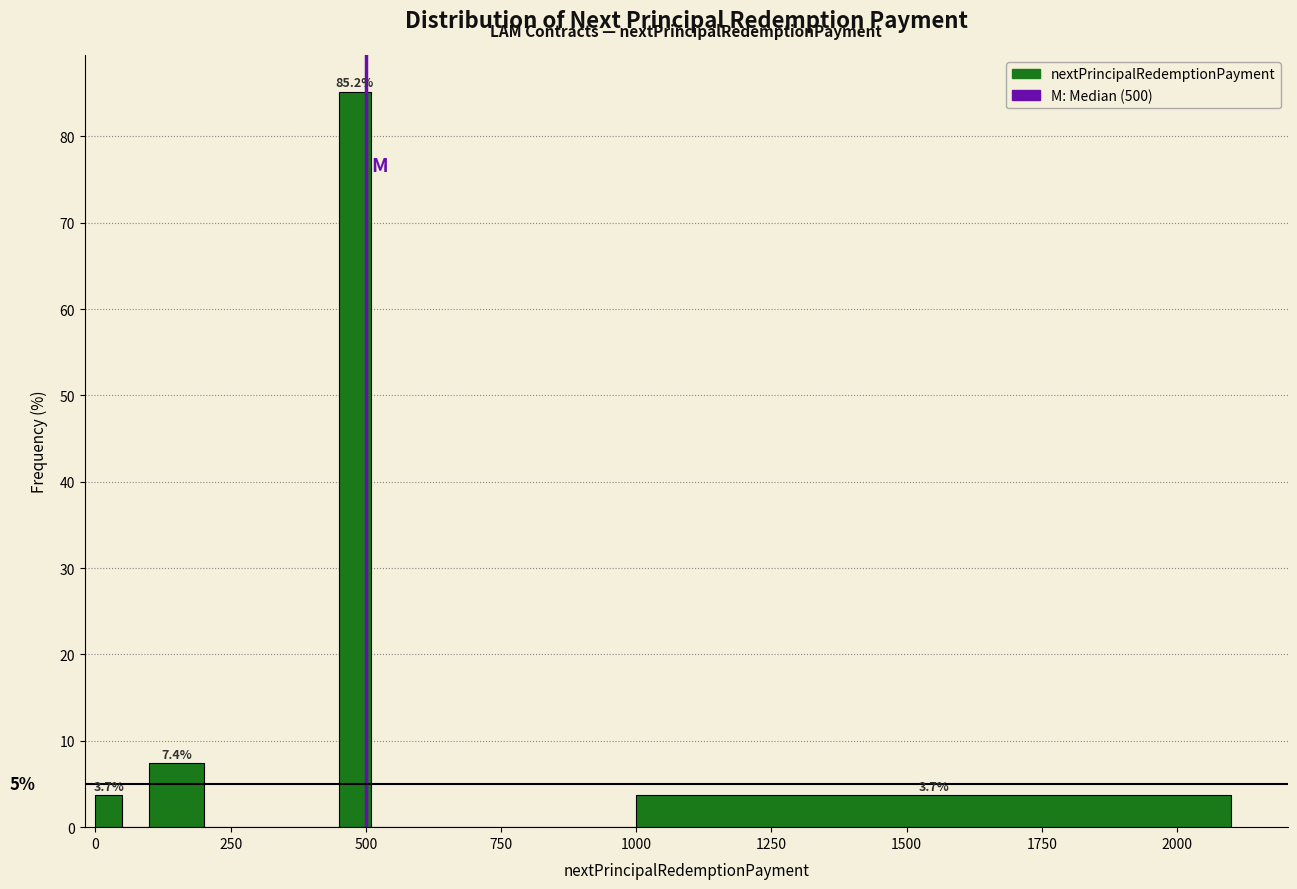

Read against the x-axis, roughly where is the centre of the tallest bar?

500